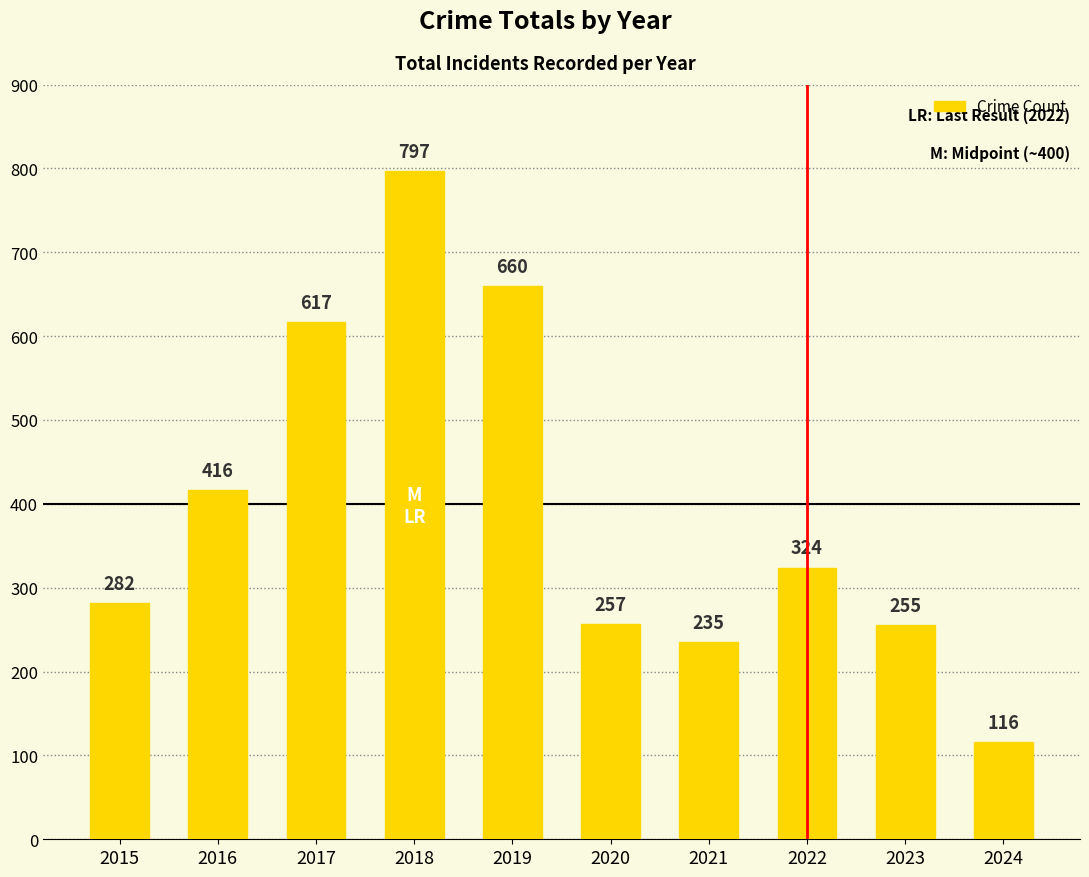

What is the value of the 10th bar from the left?

116